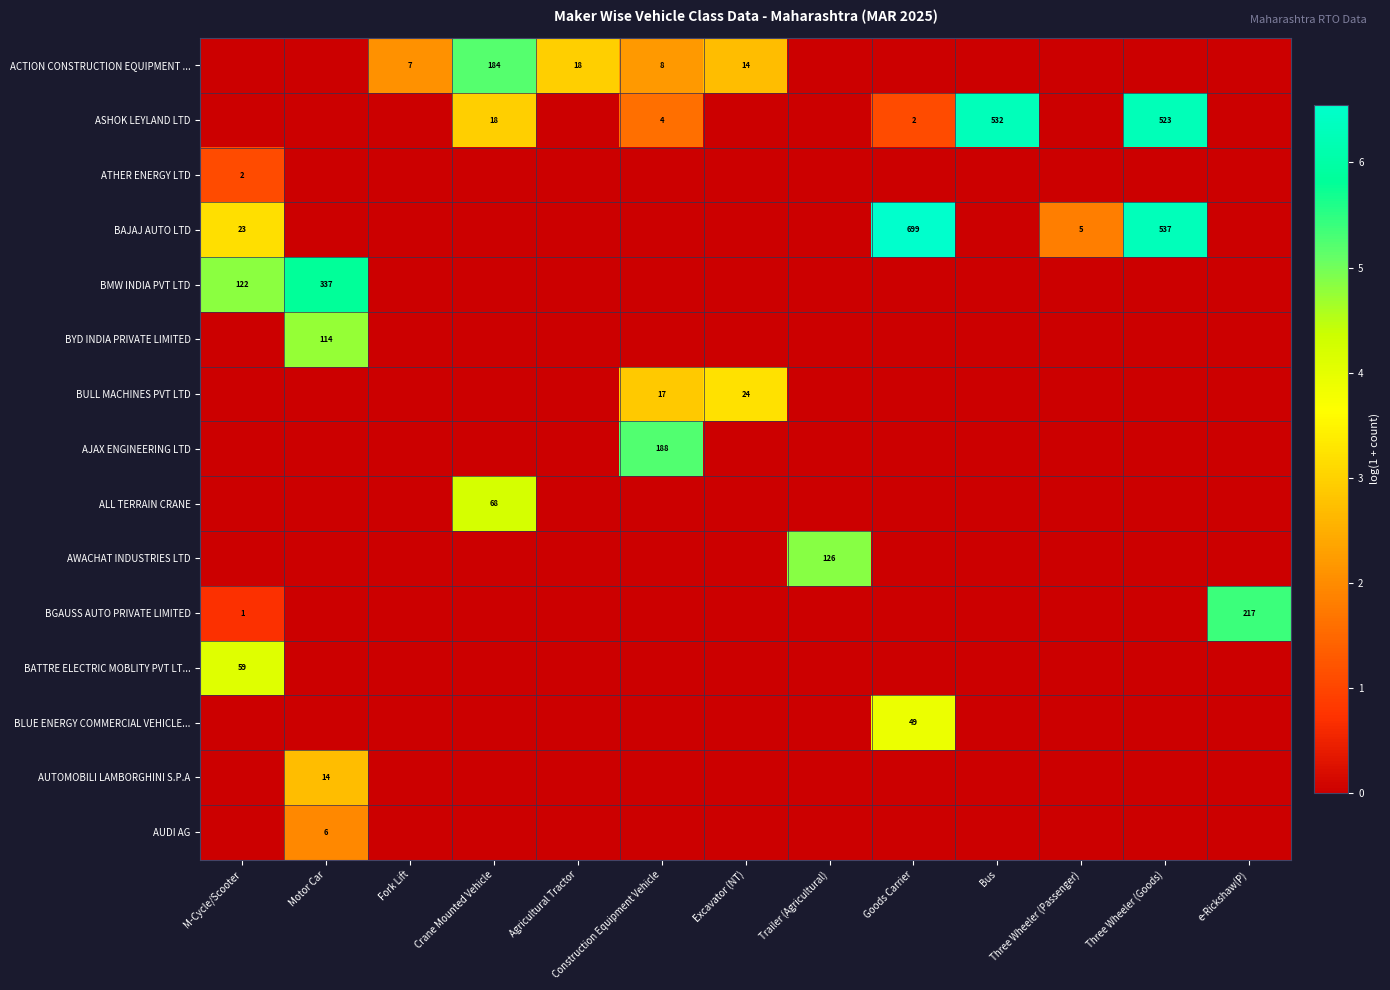

Is it true that BAJAJ AUTO LTD equals 711 at Three Wheeler (Goods)?

False